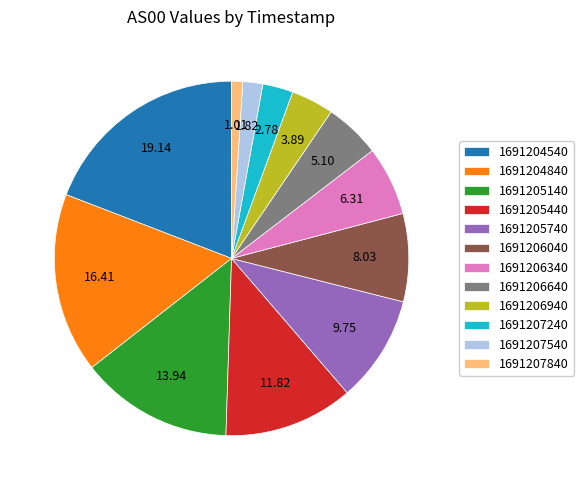

Is 1691206940 the majority of the pie?

No